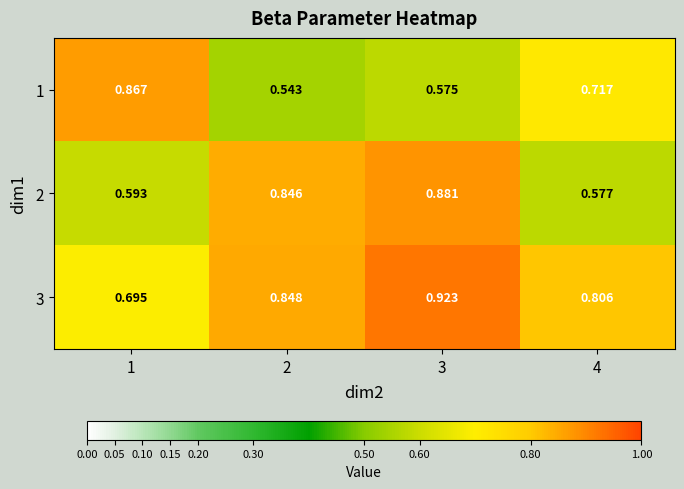

Is the value of 3 at 2 greater than the value of 1 at 1?

No